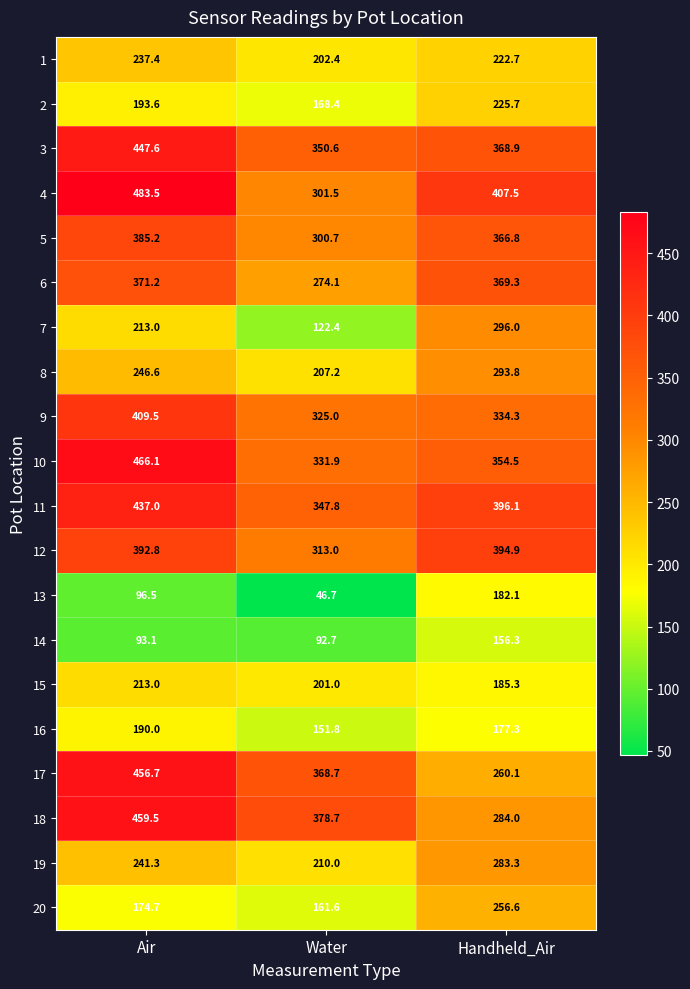

At which label is 17 closest to 358?

Water